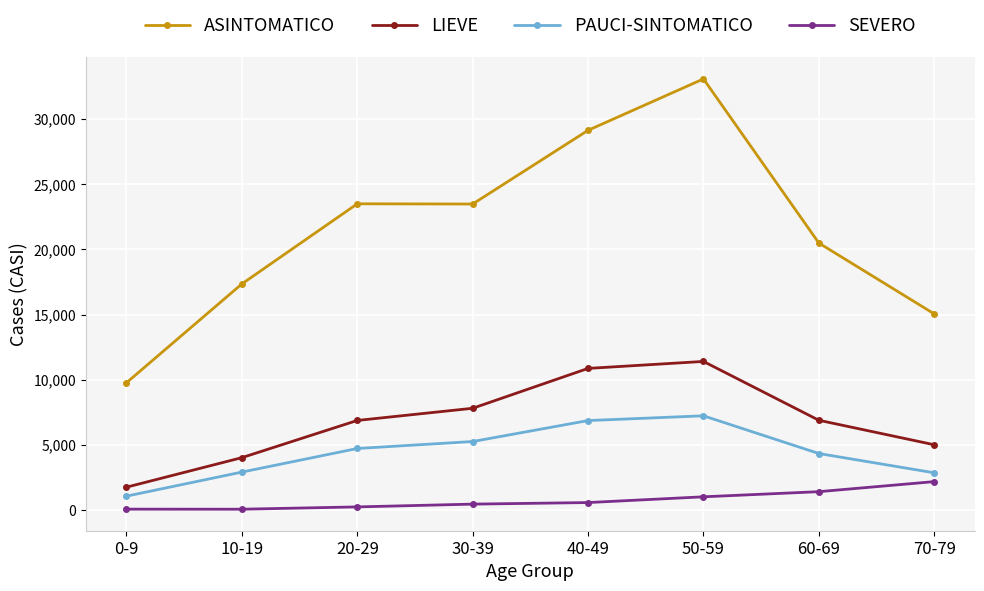

What is the difference between the ASINTOMATICO values at 10-19 and 30-39?

6125